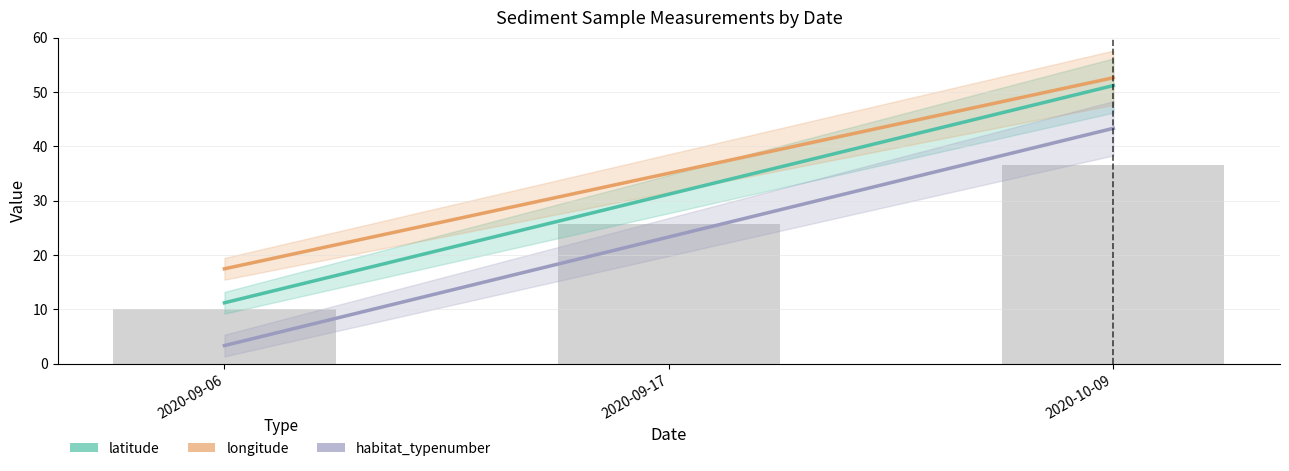

True or false: habitat_typenumber has a value of 58.6 at 2020-10-09.

False